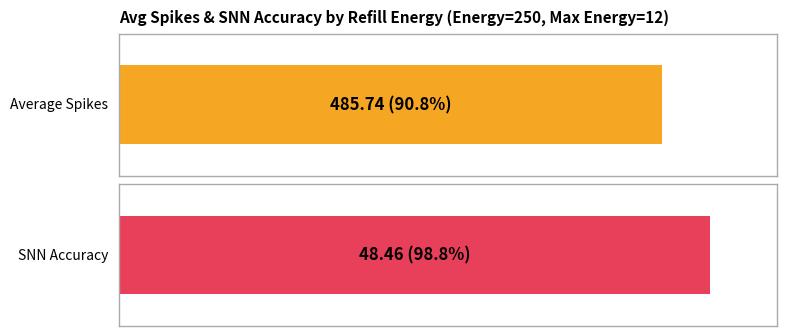

Are the bars horizontal?

Yes